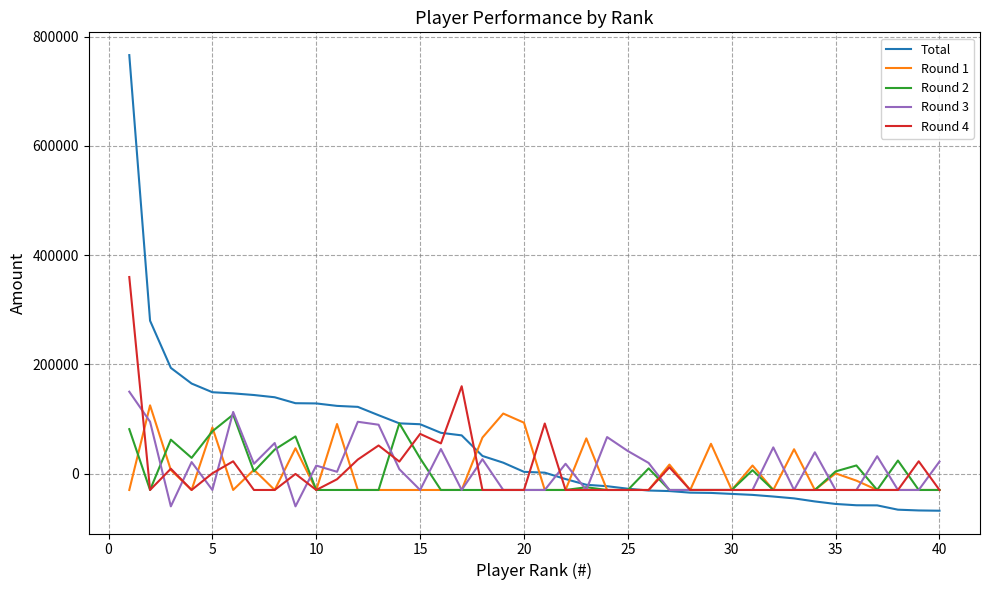

What is the difference between the maximum and second lowest values in the Round 1 series?

155000